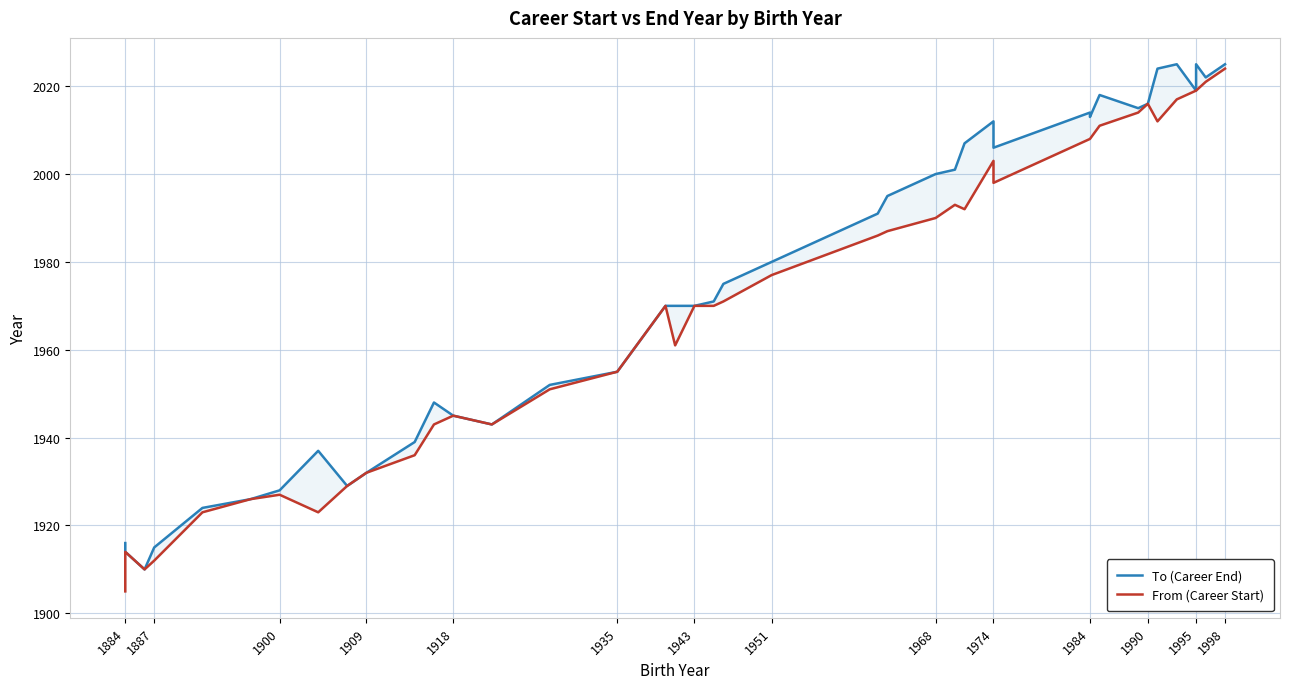

Which series has the widest spread of values?

From (Career Start)